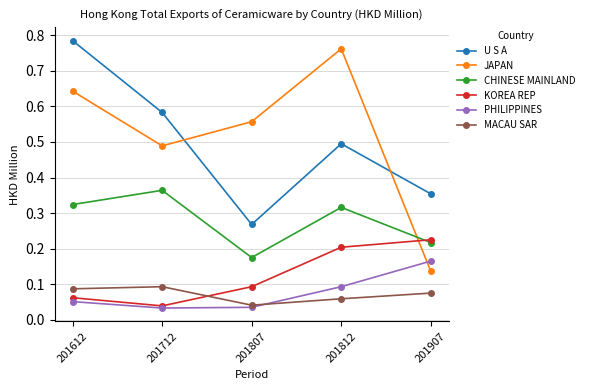

True or false: CHINESE MAINLAND has a value of 0.2 at 201807.

True